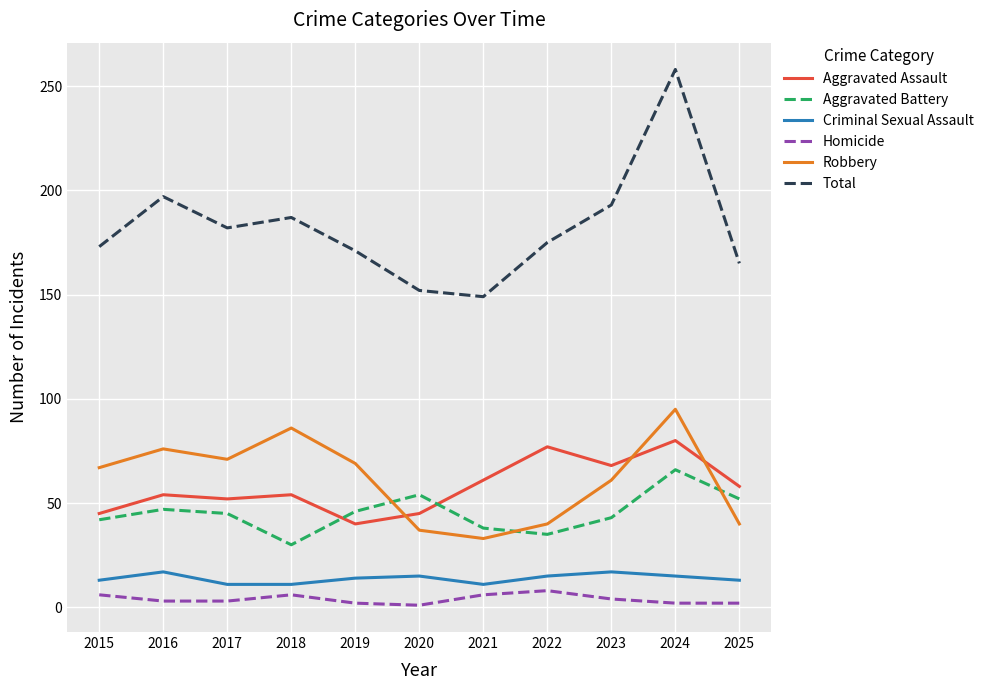

What is the spread (max minus min) of values at 2022?

167